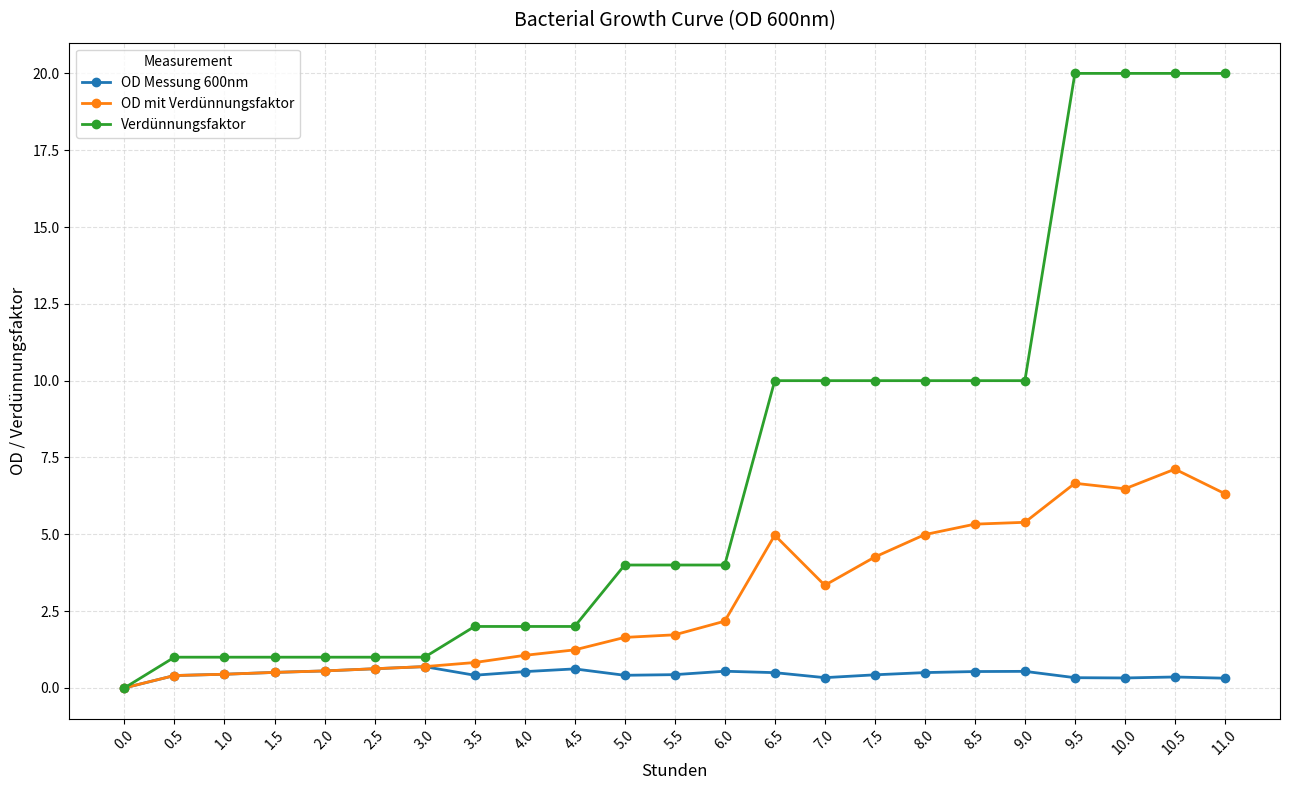

What is the difference between the second highest and minimum values in the Verdünnungsfaktor series?

20.0